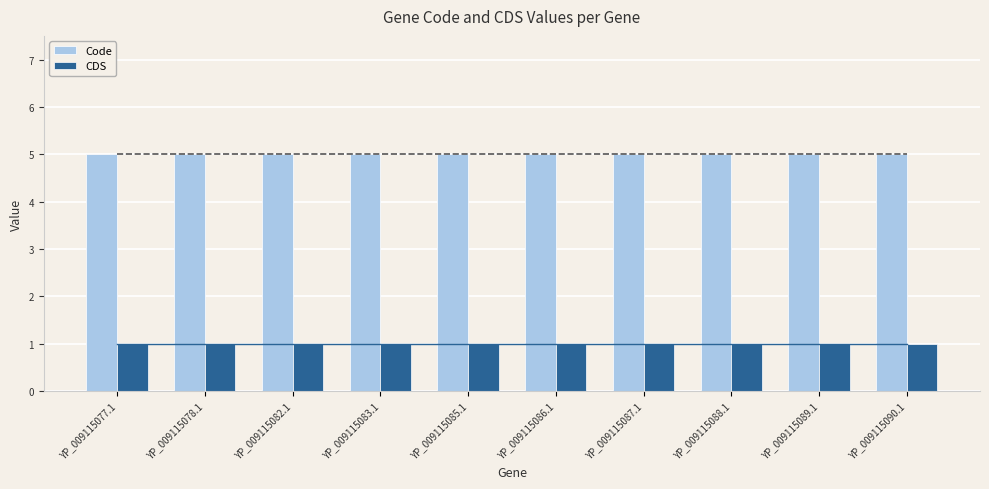

True or false: CDS has a value of 1 at YP_009115082.1.

True